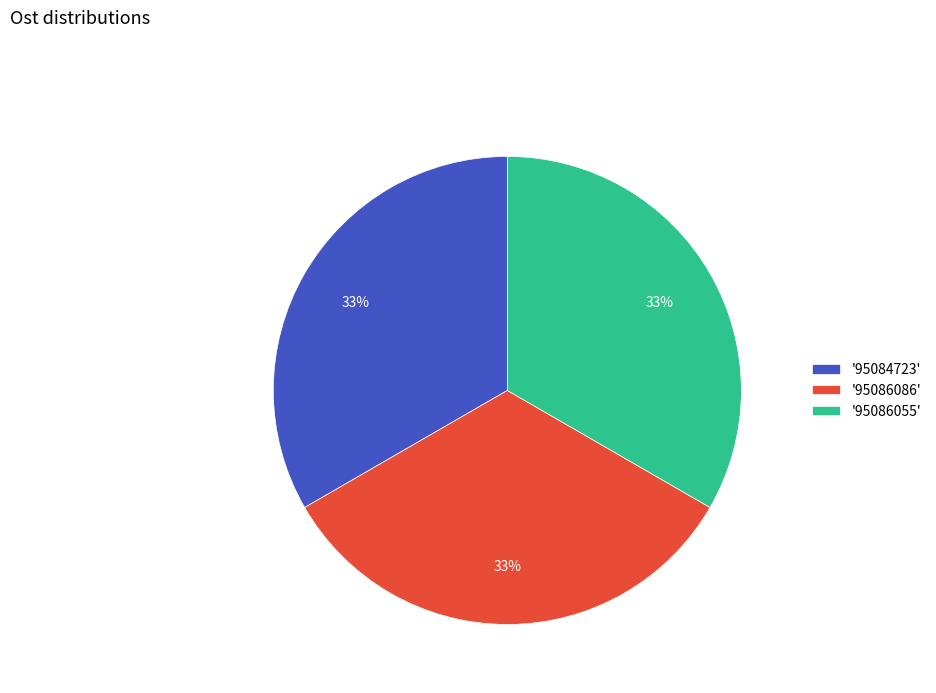

To the nearest percent, what percentage of the pie is '95086055'?

33%